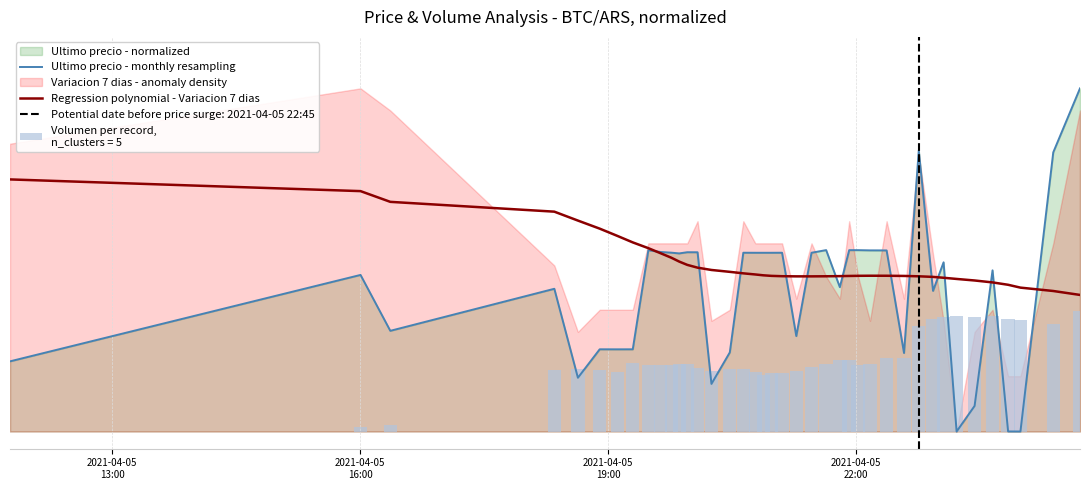

The value of Regression polynomial - Variacion 7 dias at 38 is 0.2. True or false?

False